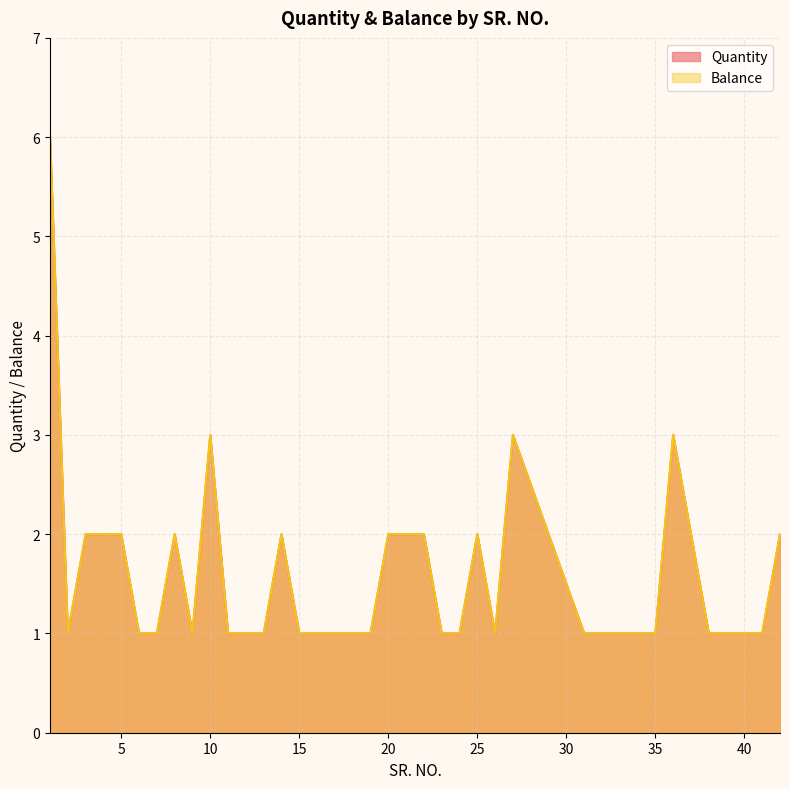

Does the chart display data point markers on the line(s)?

No